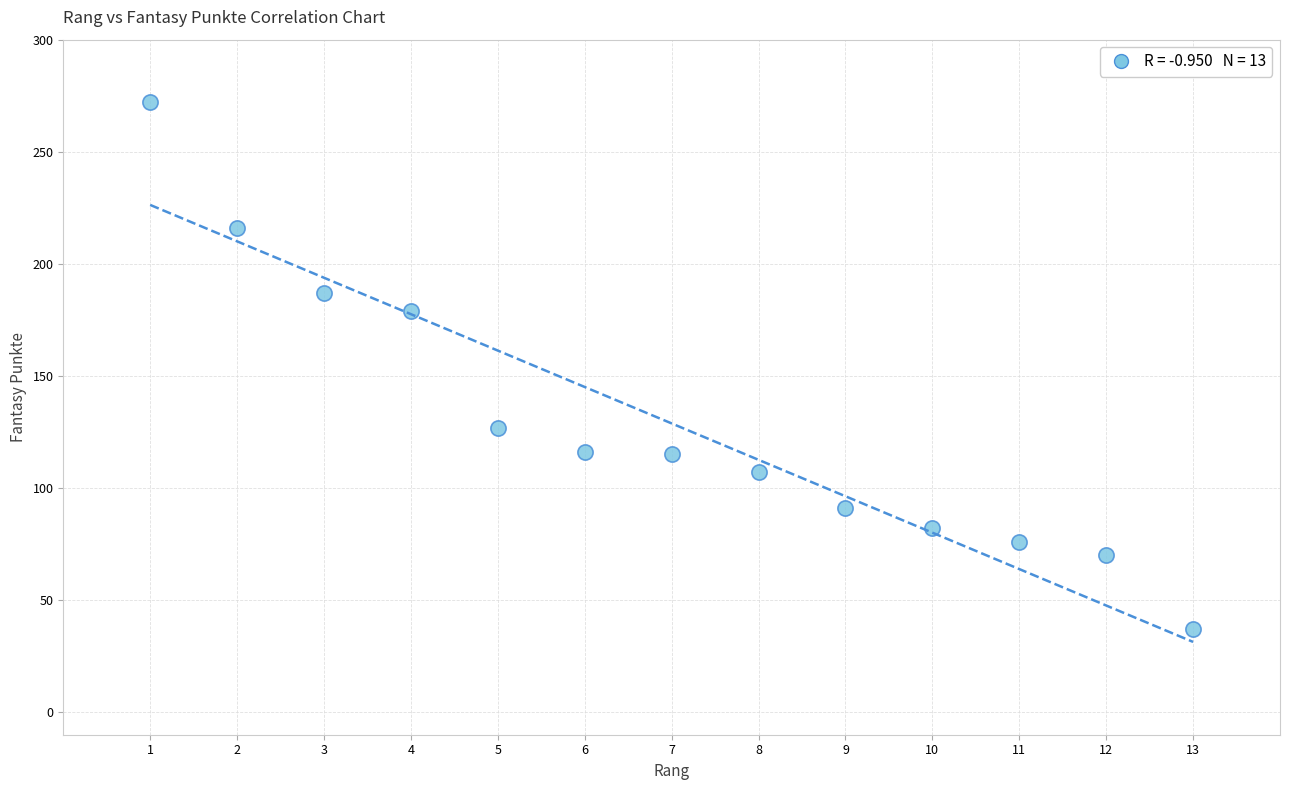

What is the range of Y values (max minus min)?

235